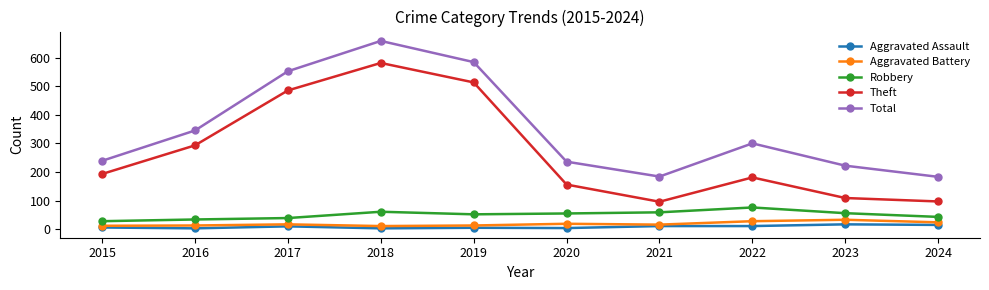

At which category does Theft reach its first local peak?

2018